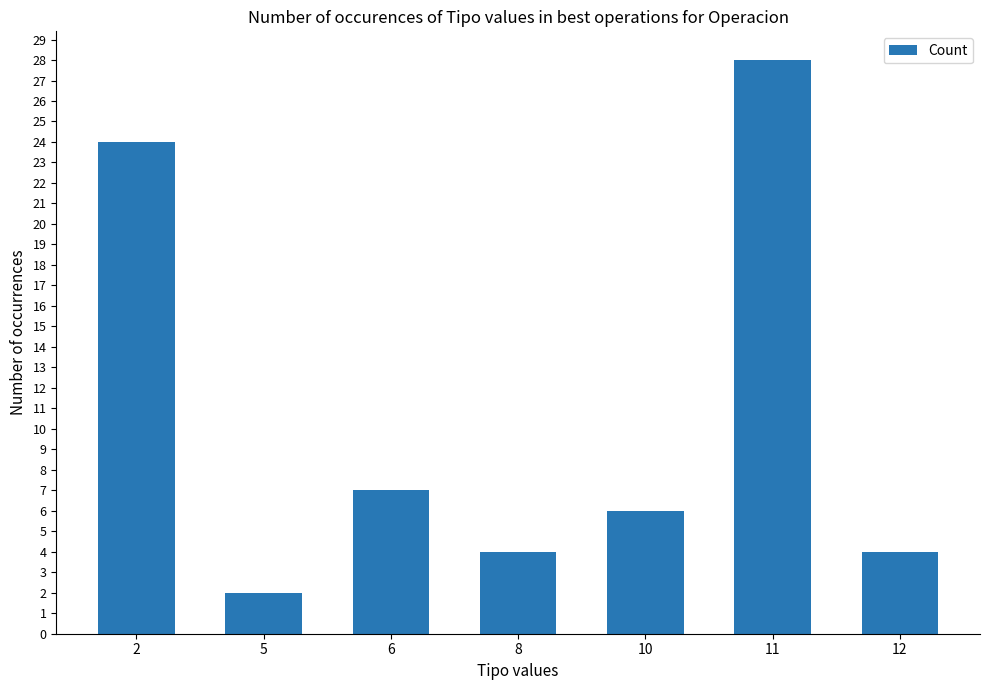

Which label corresponds to the smallest value in the chart?

5